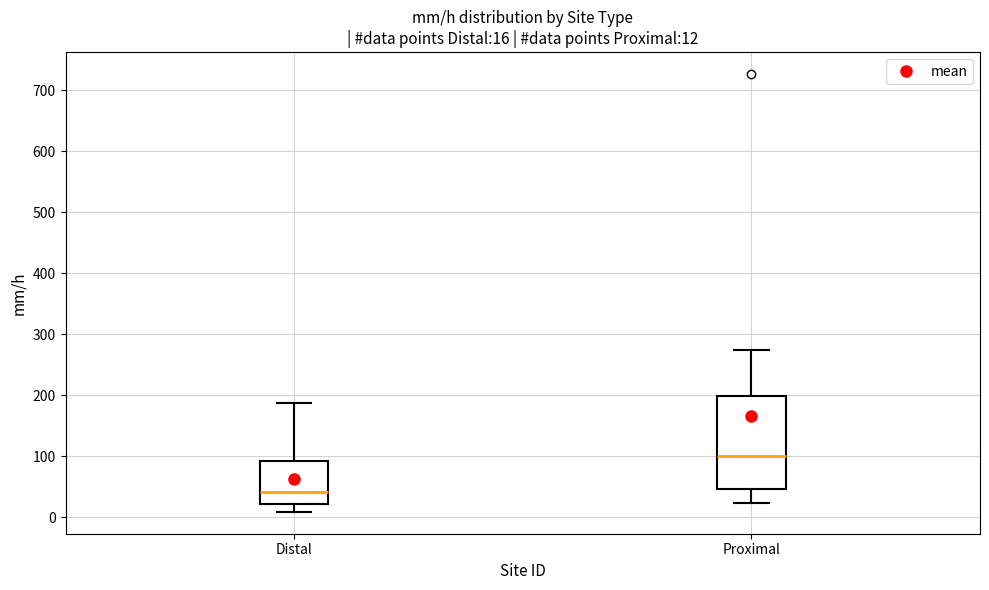

Comparing the boxes themselves (not the whiskers), which one is the tallest?

Proximal